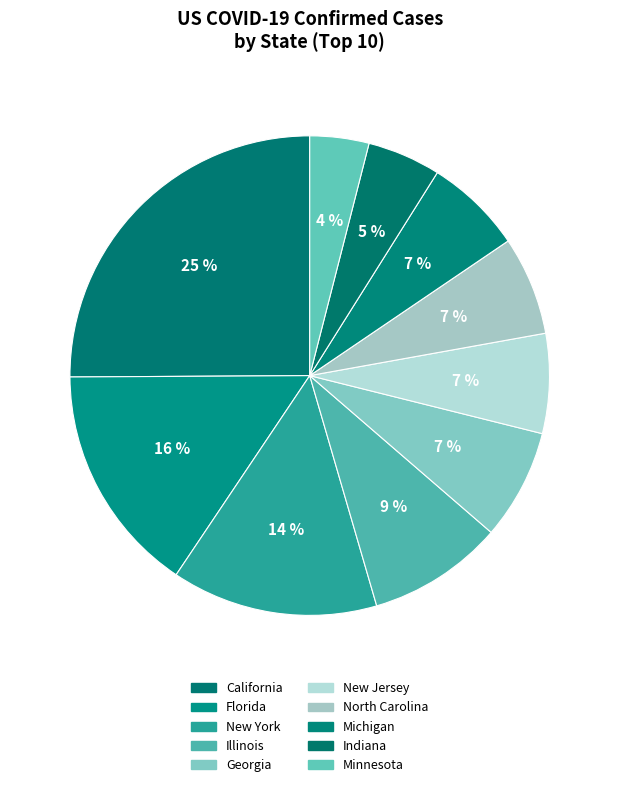

To the nearest percent, what percentage of the pie is New Jersey?

7%